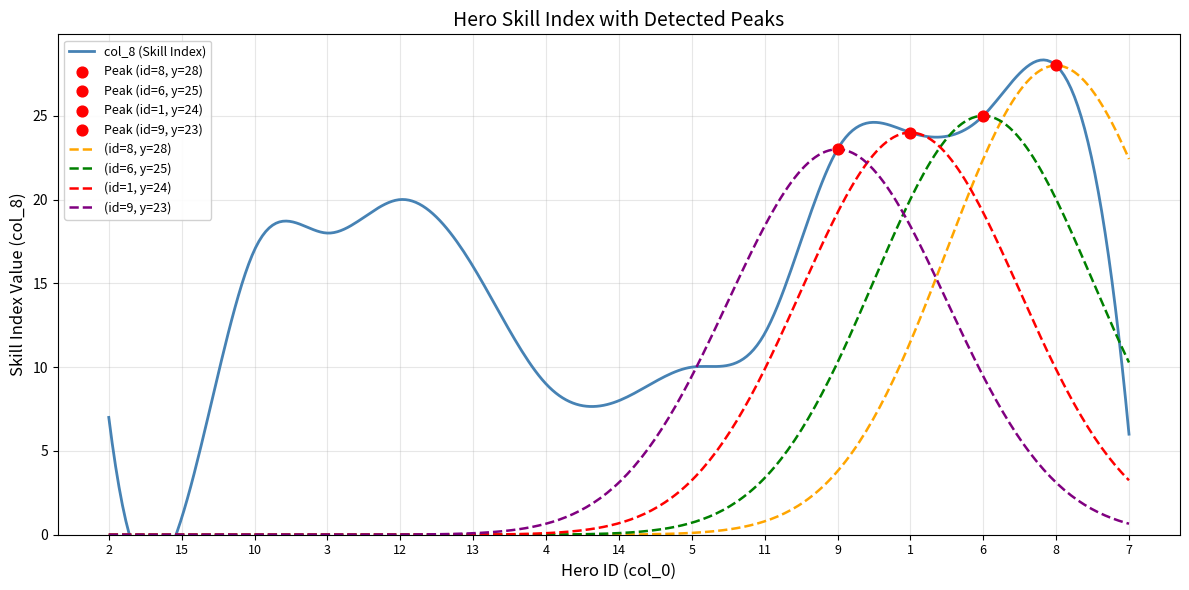

What is the ratio of the value at 9 to the value at 2?

3.3